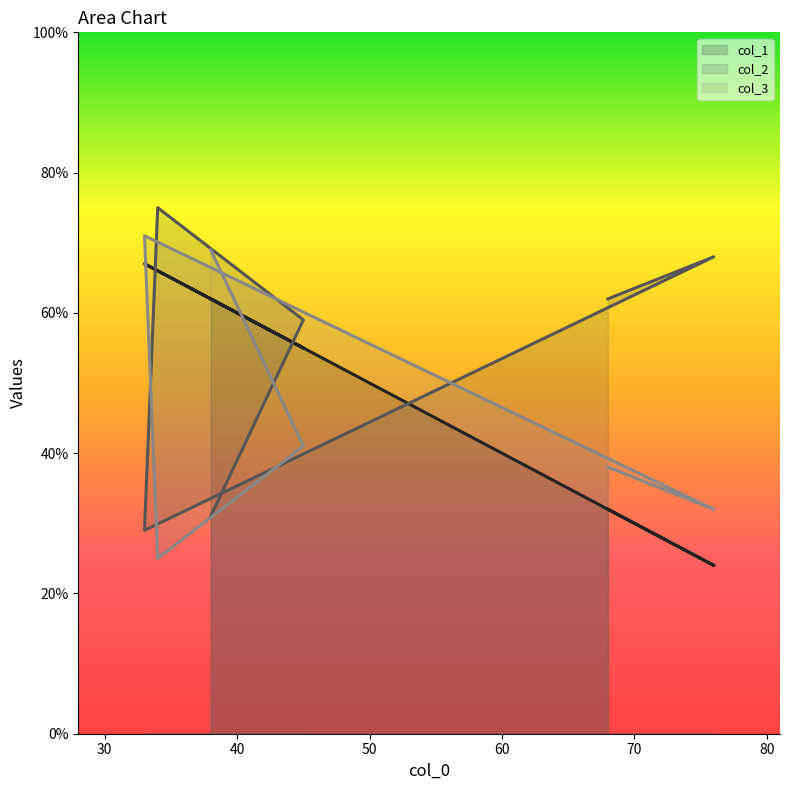

Is the value of col_2 at 68 greater than the value of col_1 at 76?

Yes